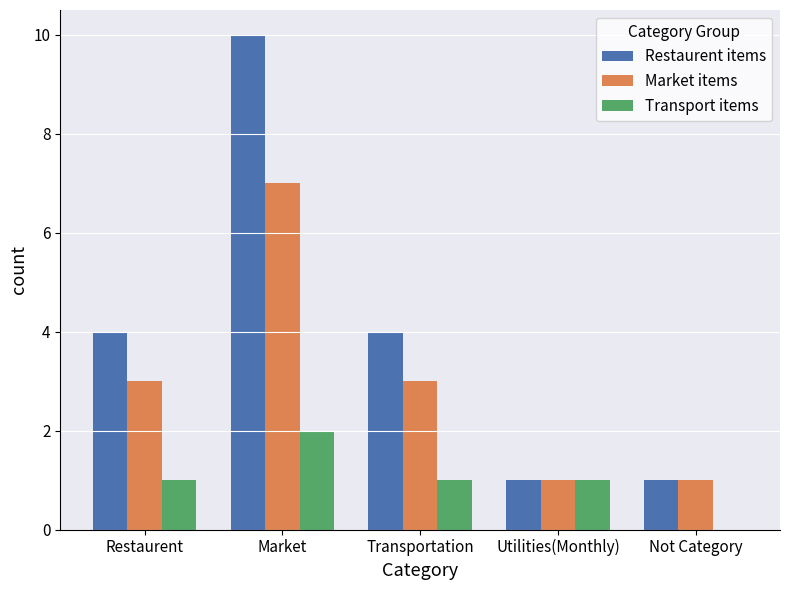

The Restaurent items series shows 1 at Utilities(Monthly). True or false?

True